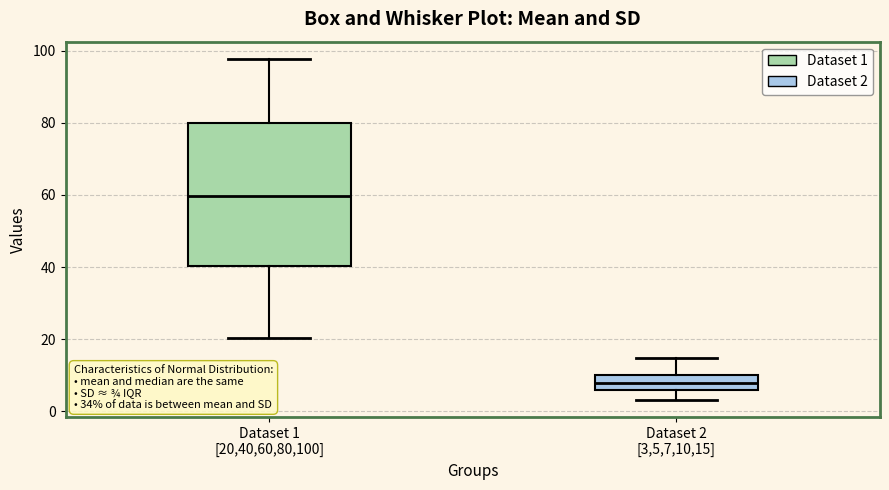

Where is the lower edge of the box for Dataset 1 [20,40,60,80,100] on the y-axis? The values are not printed on the chart, so give them approximately, as read against the axis.

40